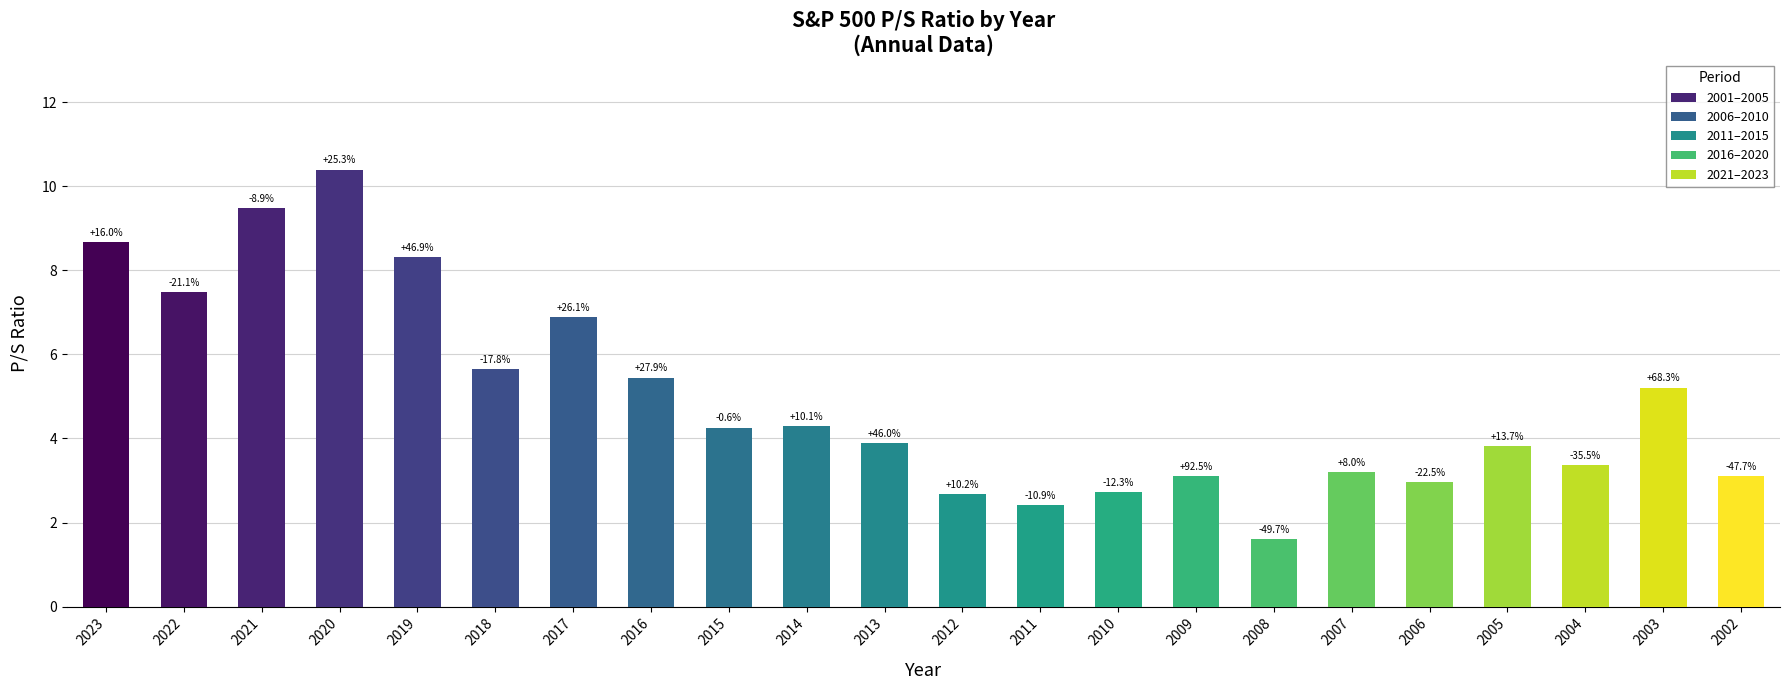

Are the bars horizontal?

No